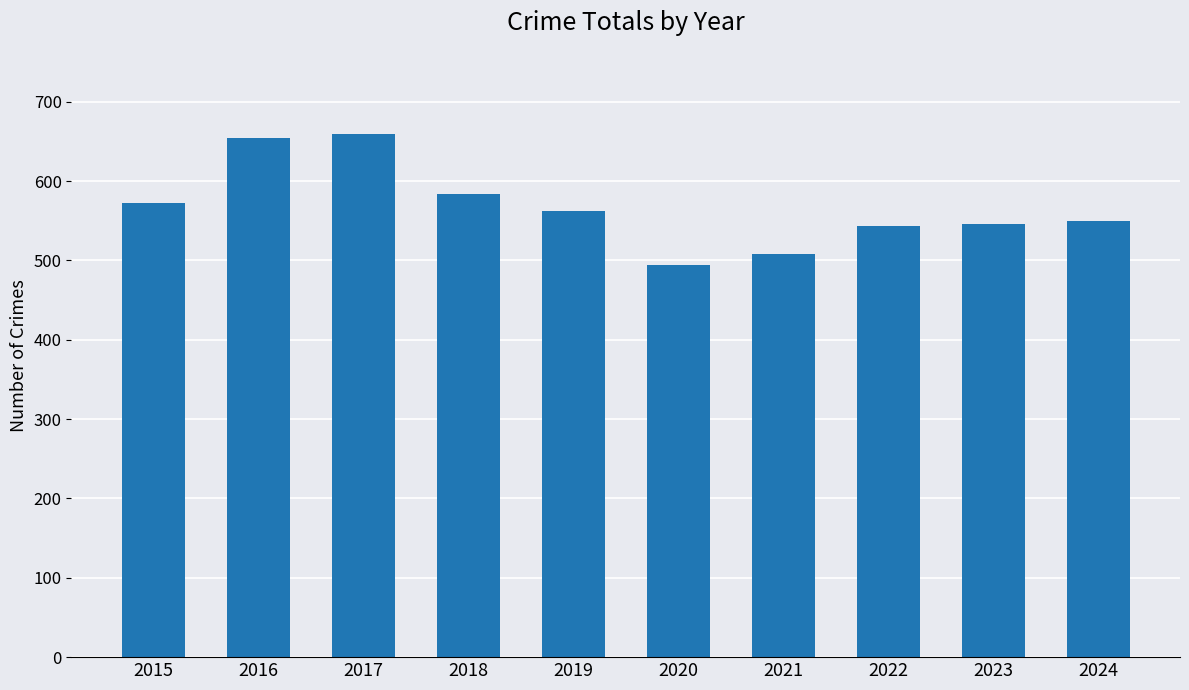

How many distinct data groups are displayed?

1